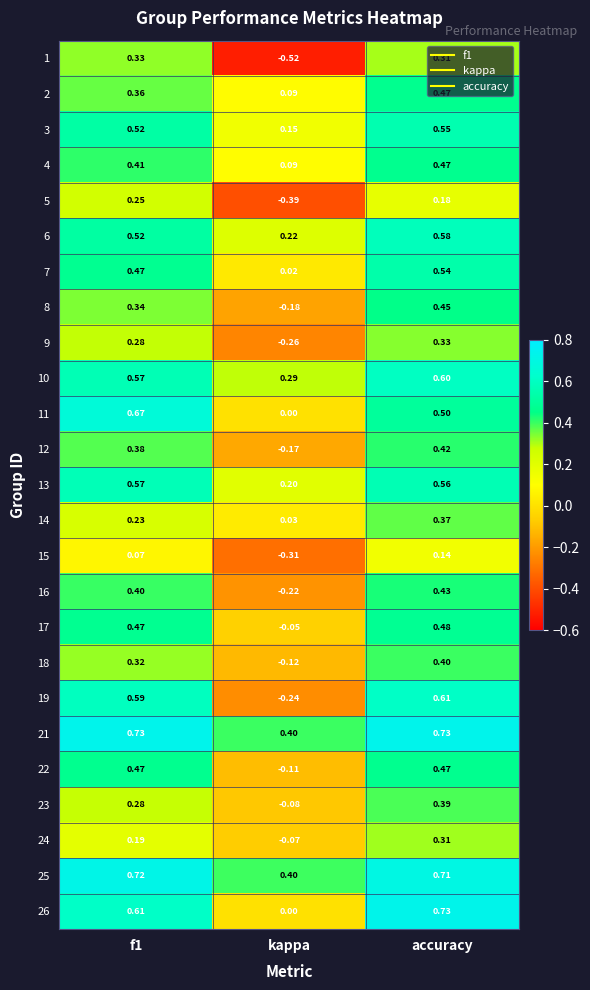

What is the difference between the highest and lowest values at accuracy?

0.6